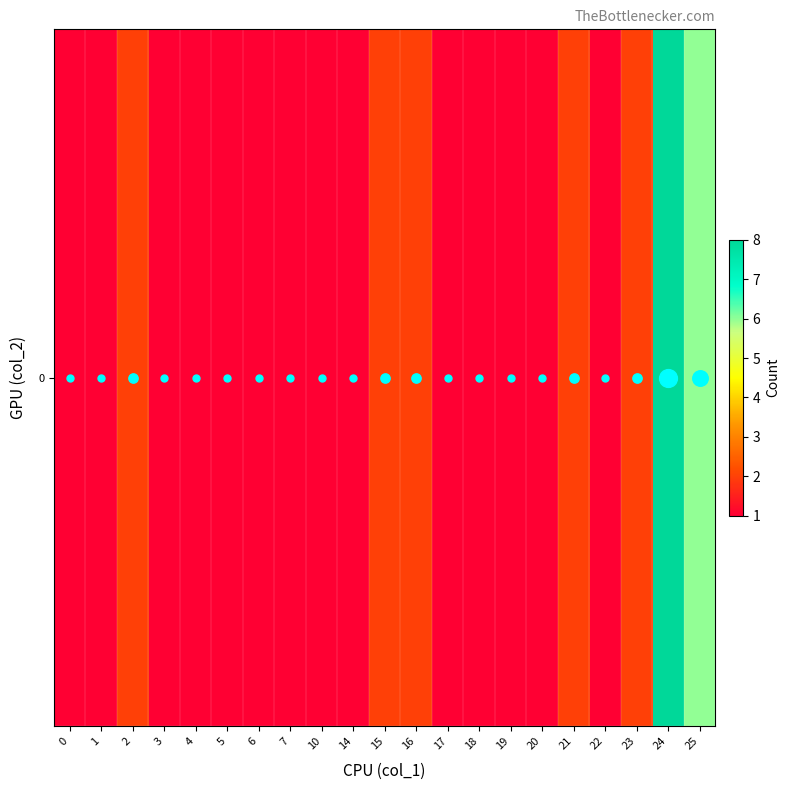

Is it true that the value at 25 is 1?

False